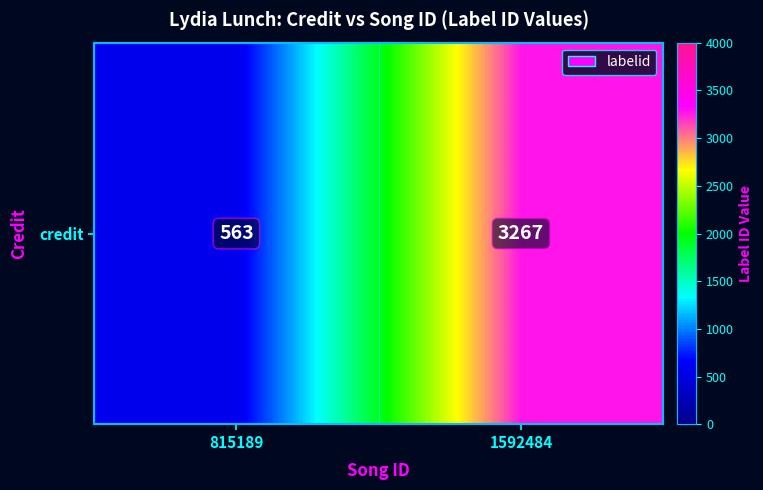

Count the values in the range 563 to 3267.

2